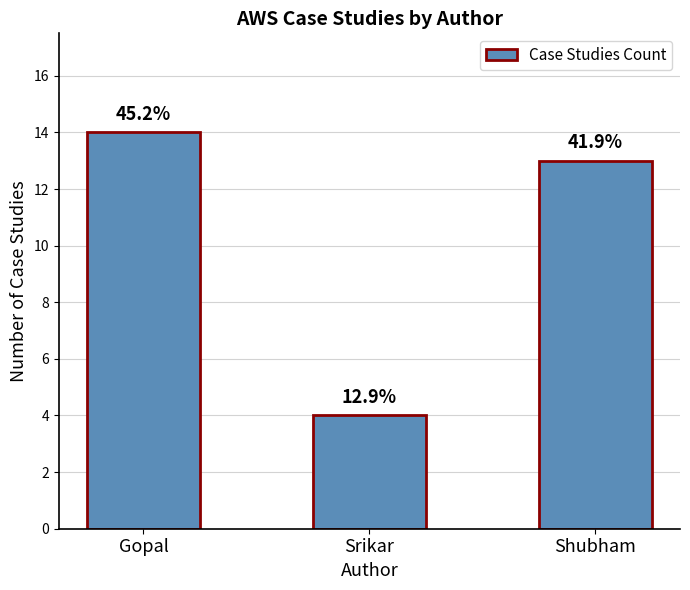

The value at Shubham is 13. True or false?

True